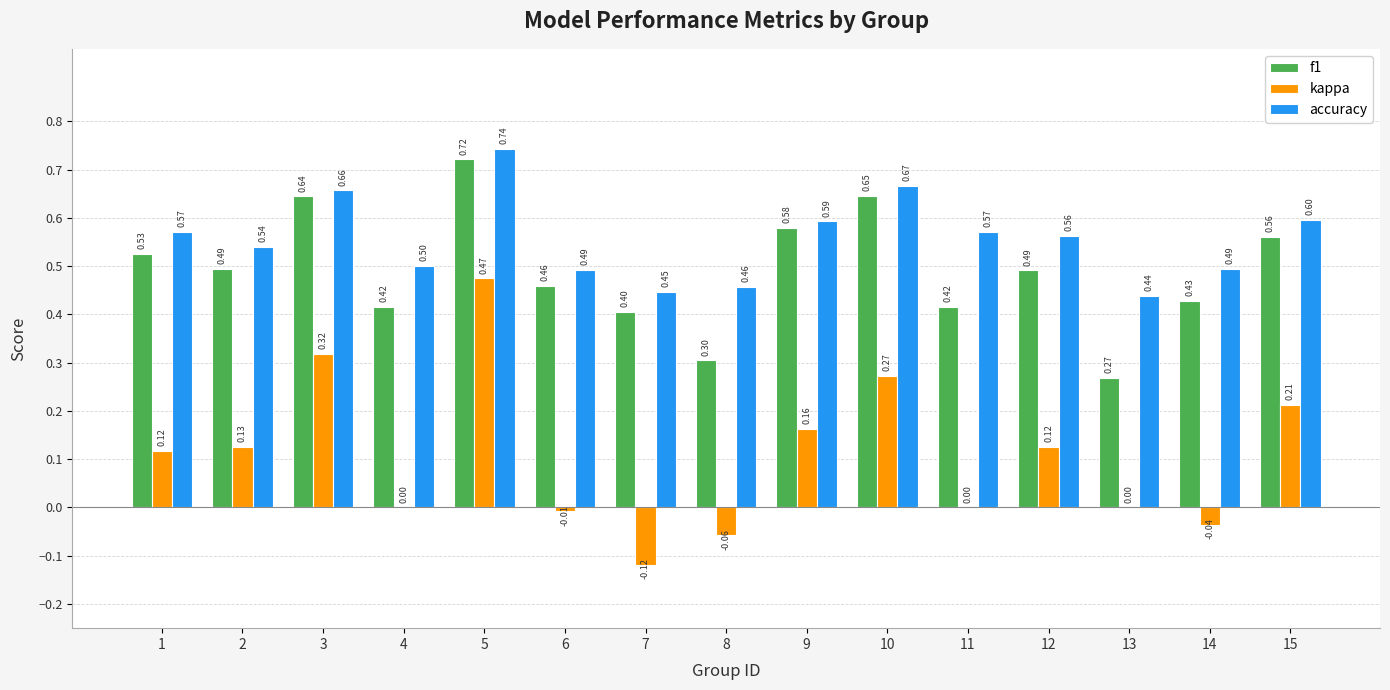

The value of f1 at 3 is 0.4. True or false?

False